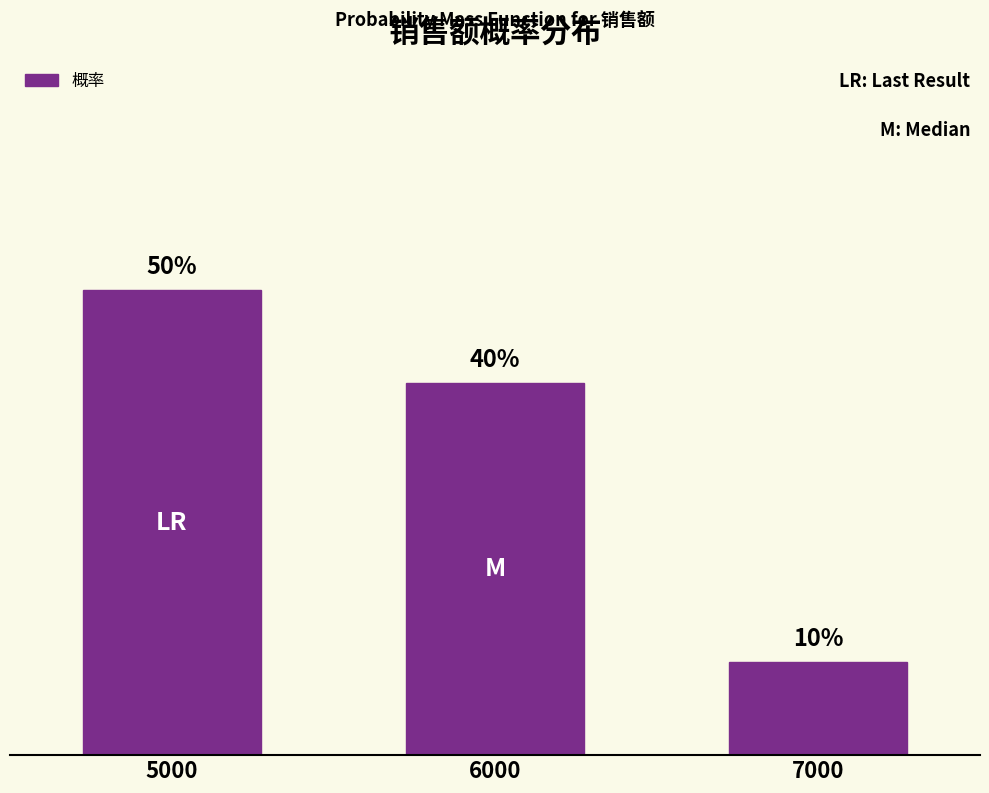

The chart shows a value of 0.5 at 5000. True or false?

True